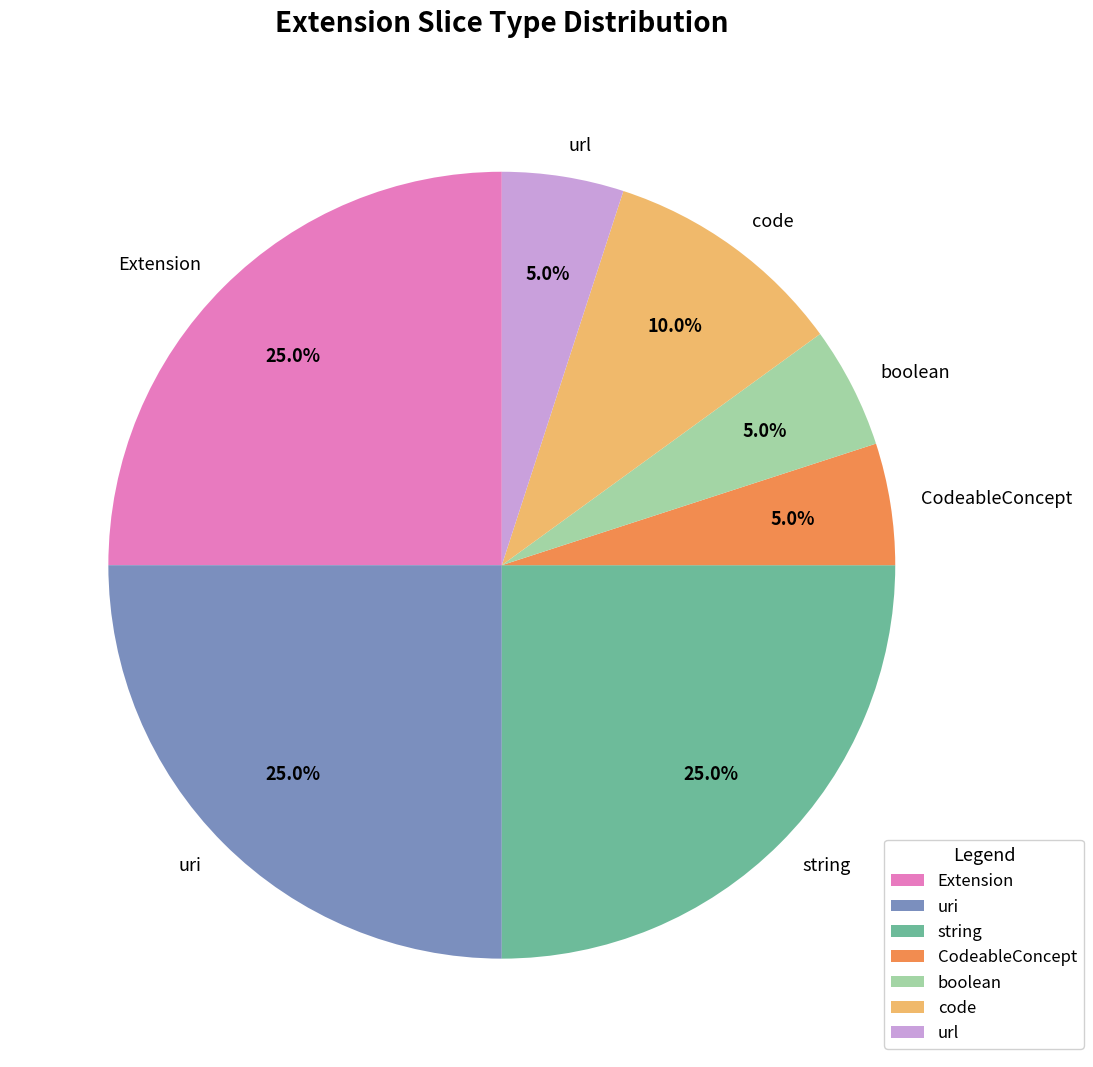

How much of the chart is everything except string?

75.0%